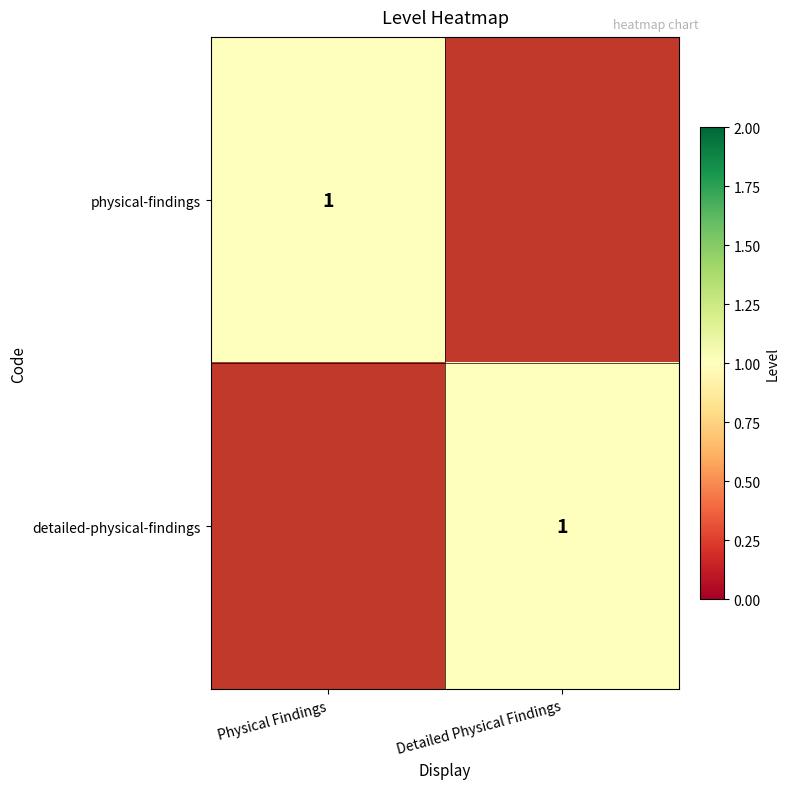

The physical-findings series shows 1 at Physical Findings. True or false?

True